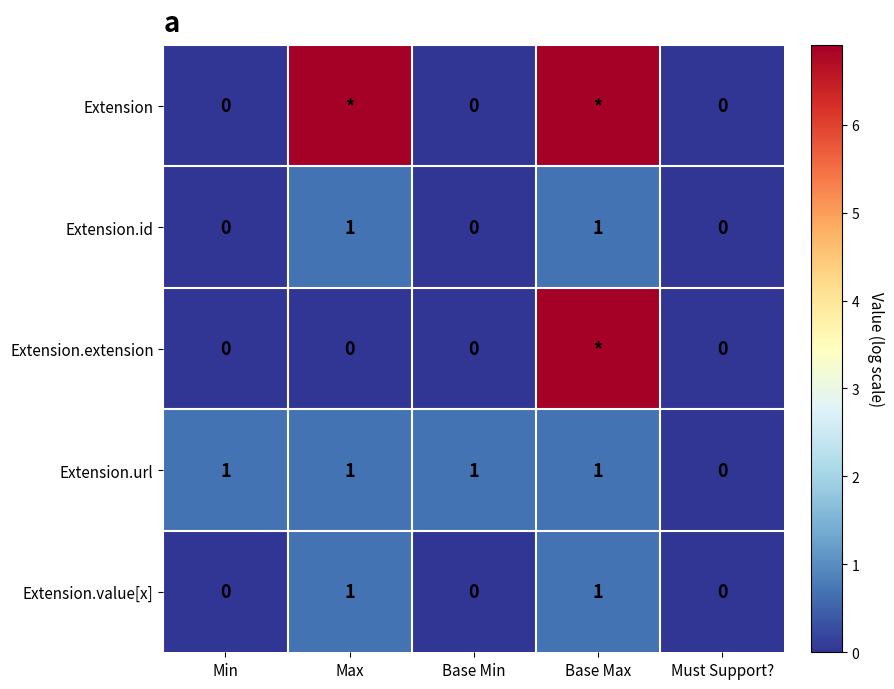

At which label is Extension.value[x] closest to 0?

Min